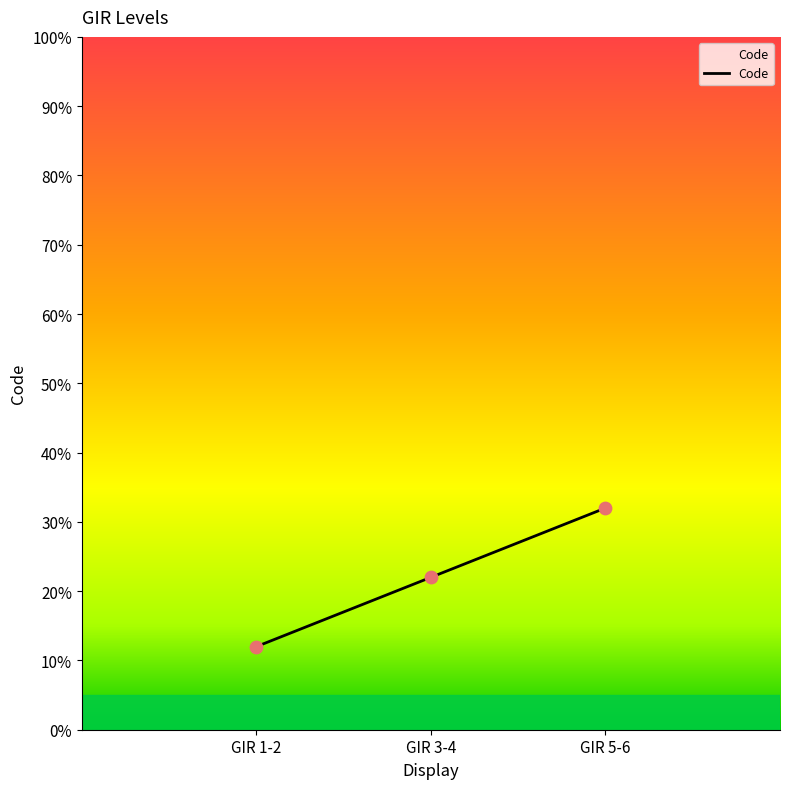

What is the ratio of the value at GIR 1-2 to the value at GIR 5-6?

0.4